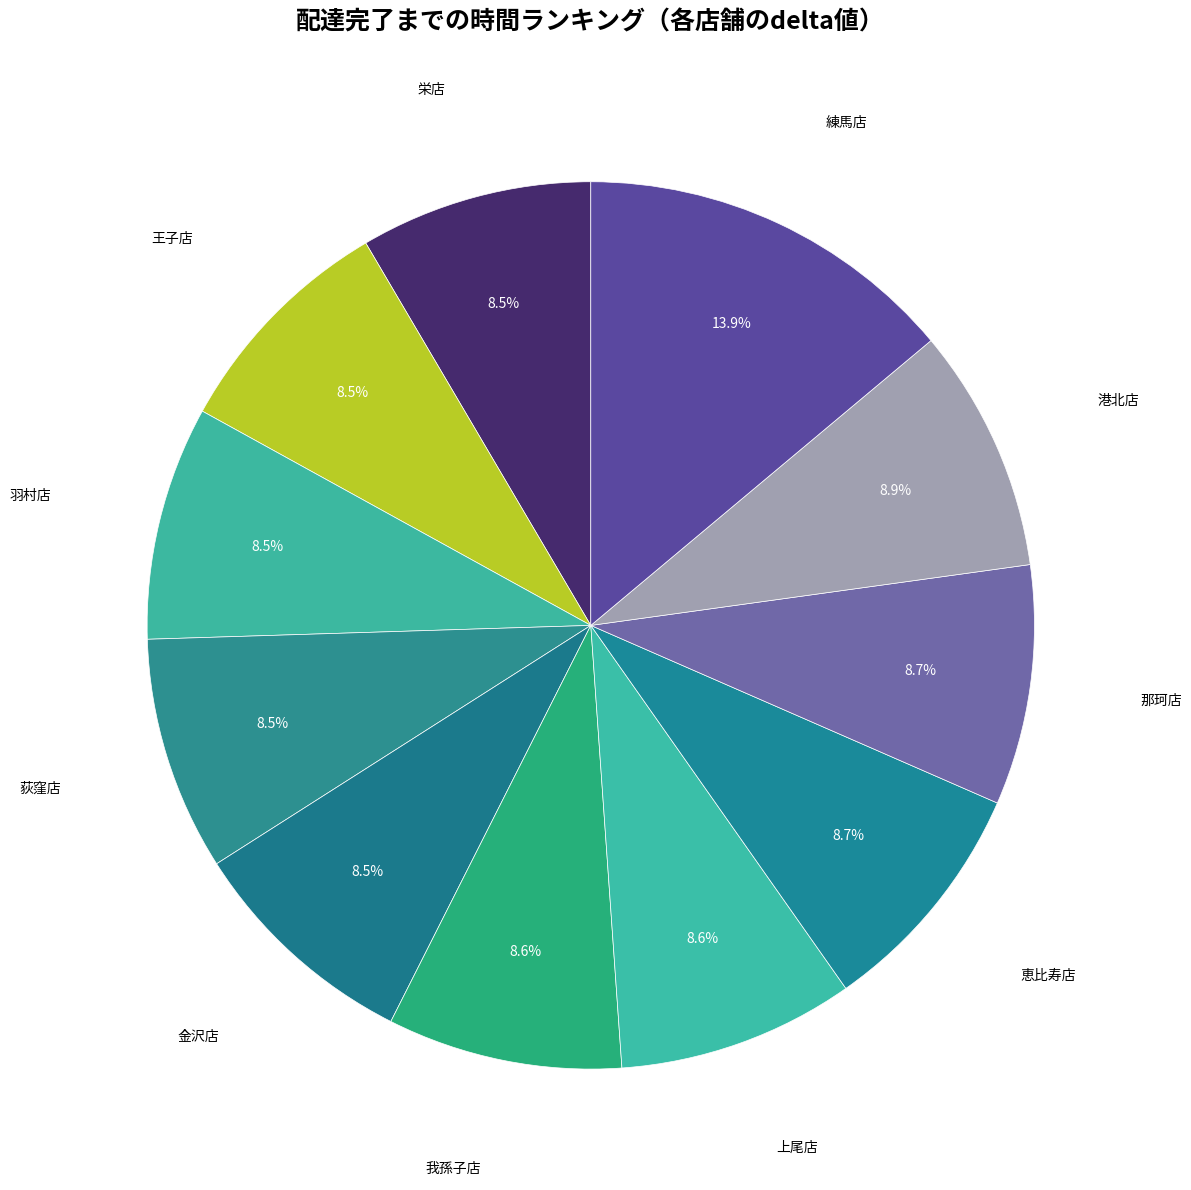

Does 練馬店 account for over 50% of the chart?

No